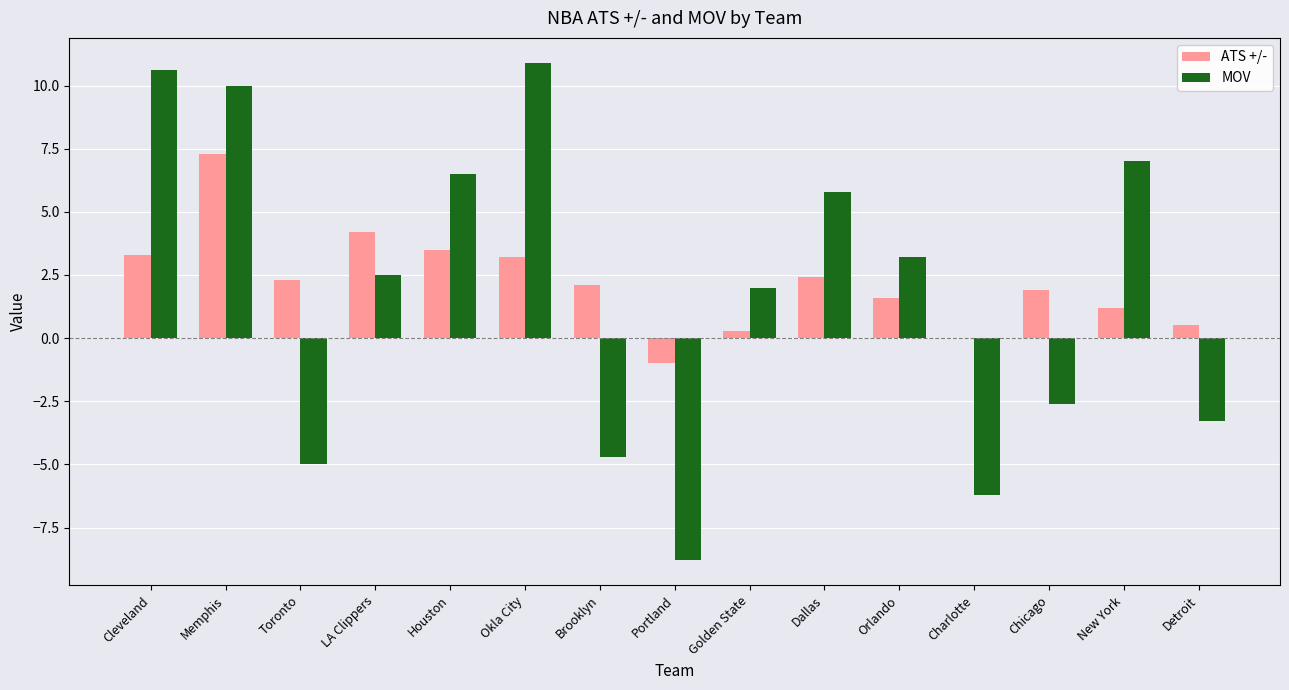

Count the number of data series in this chart.

2